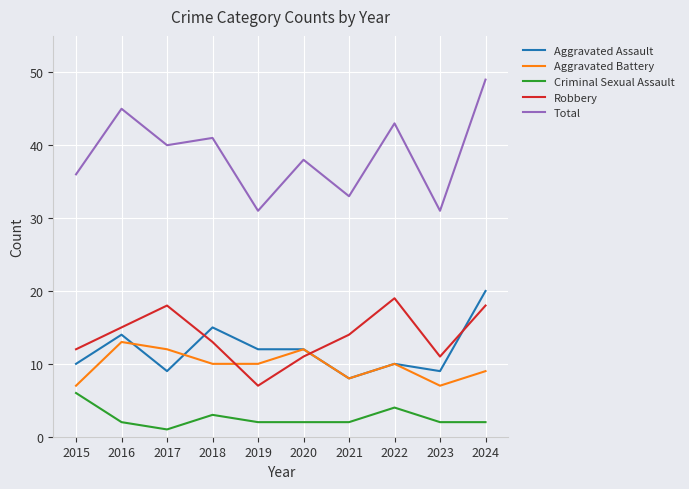

Rank the series at 2017 from lowest to highest value.

Criminal Sexual Assault, Aggravated Assault, Aggravated Battery, Robbery, Total